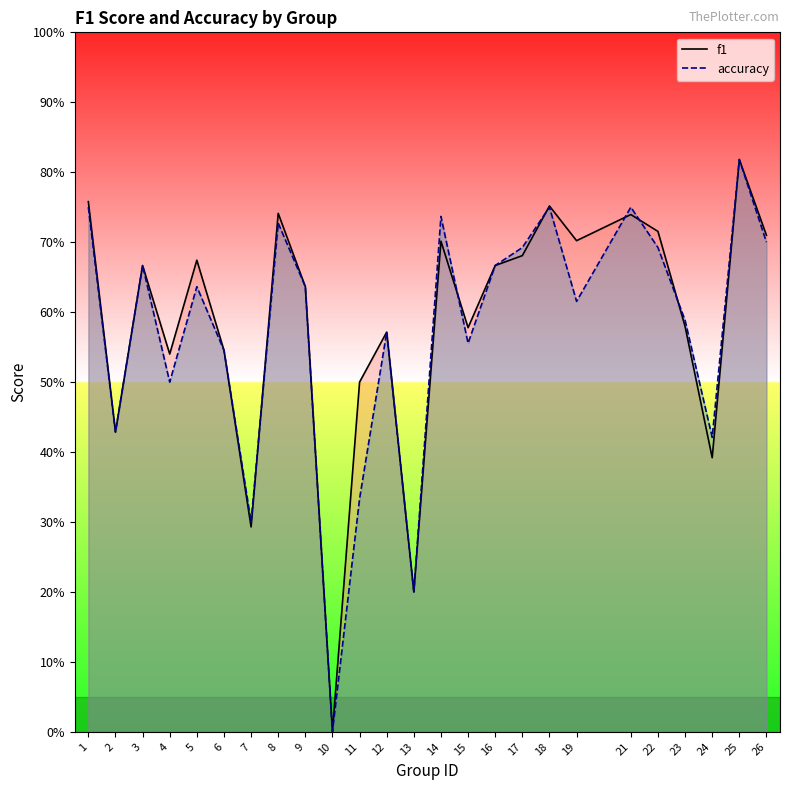

Reading left to right, extract all data points from this chart.

f1: 1=0.8	2=0.4	3=0.7	4=0.5	5=0.7	6=0.5	7=0.3	8=0.7	9=0.6	10=0.0	11=0.5	12=0.6	13=0.2	14=0.7	15=0.6	16=0.7	17=0.7	18=0.8	19=0.7	21=0.7	22=0.7	23=0.6	24=0.4	25=0.8	26=0.7
accuracy: 1=0.8	2=0.4	3=0.7	4=0.5	5=0.6	6=0.5	7=0.3	8=0.7	9=0.6	10=0.0	11=0.3	12=0.6	13=0.2	14=0.7	15=0.6	16=0.7	17=0.7	18=0.8	19=0.6	21=0.8	22=0.7	23=0.6	24=0.4	25=0.8	26=0.7